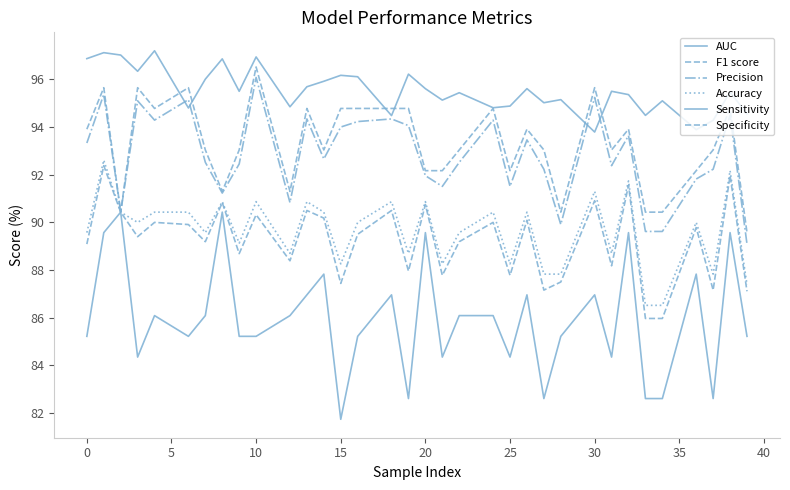

Does the chart display data point markers on the line(s)?

No